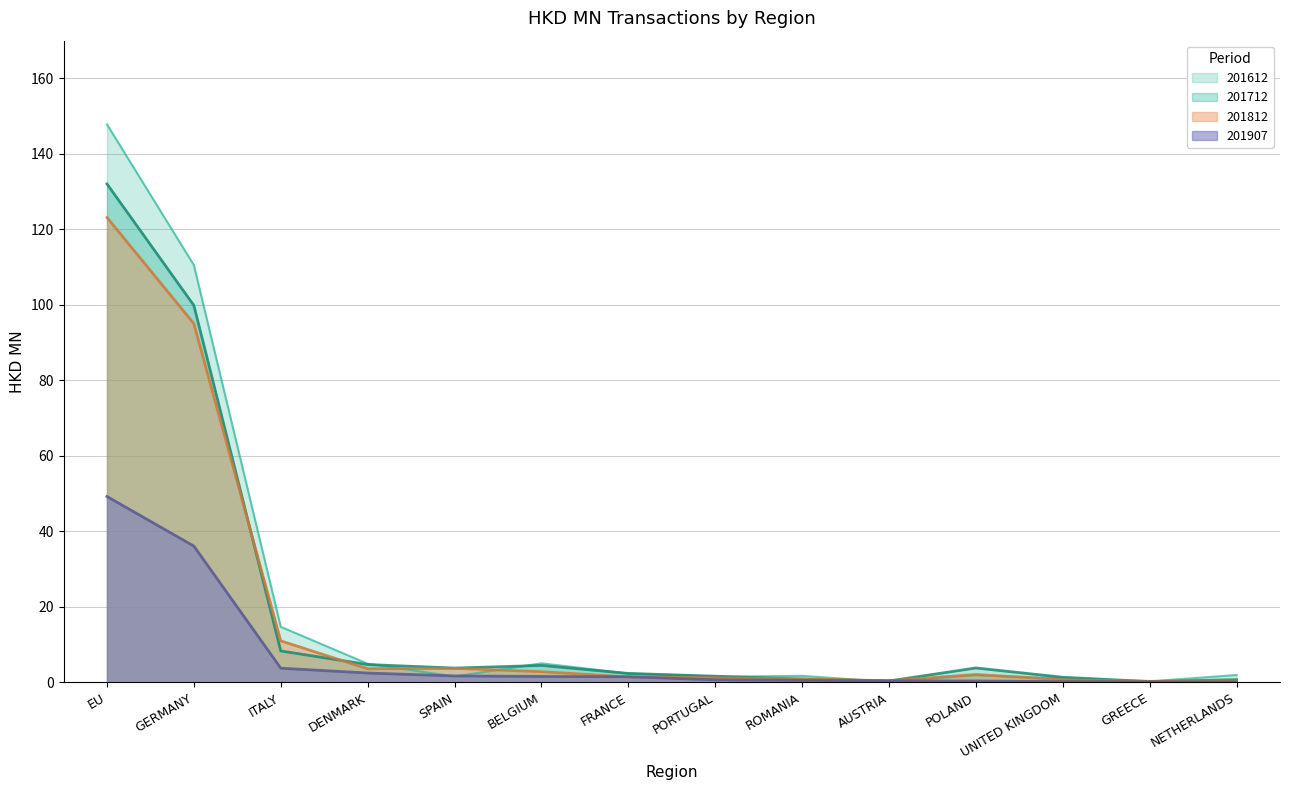

Where do 201812 and 201612 first cross each other?

DENMARK and SPAIN